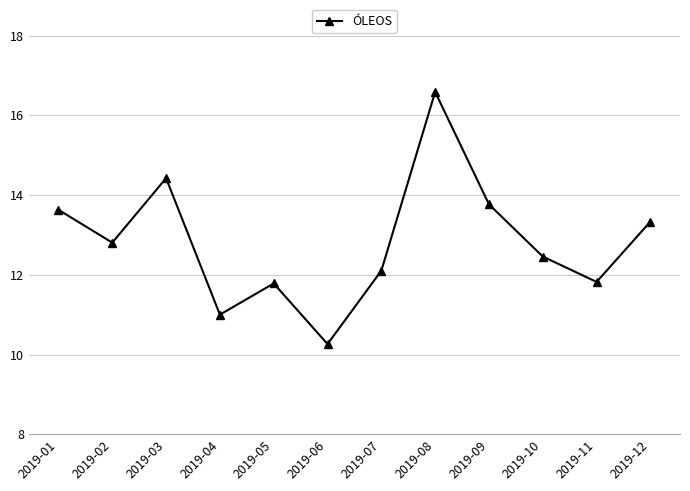

Which category has the highest value across all series?

2019-08